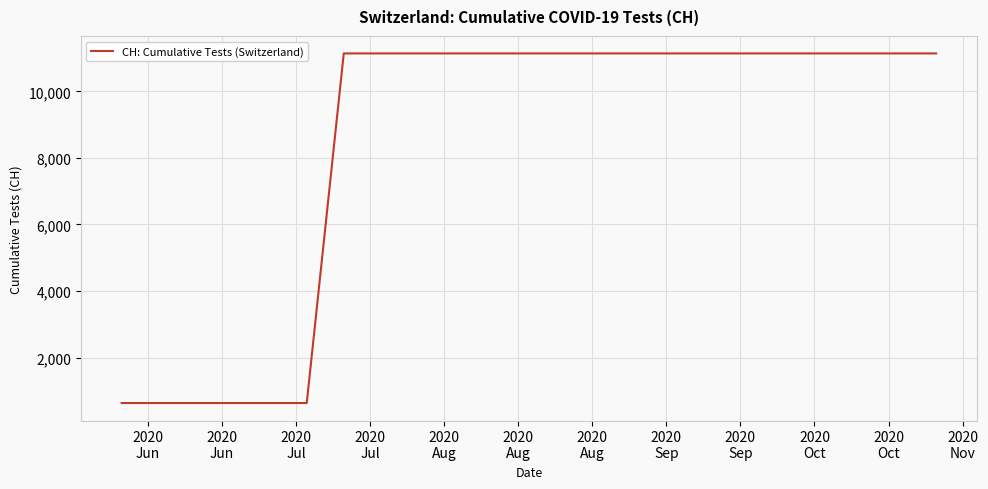

What is the difference between the maximum and minimum values?

10510